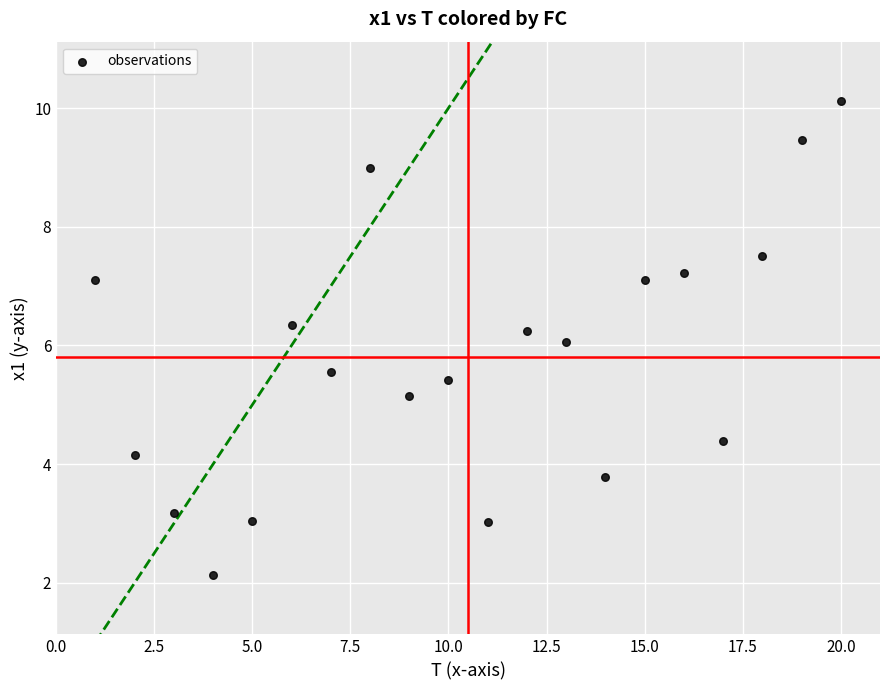

What is the range of Y values (max minus min)?

8.0